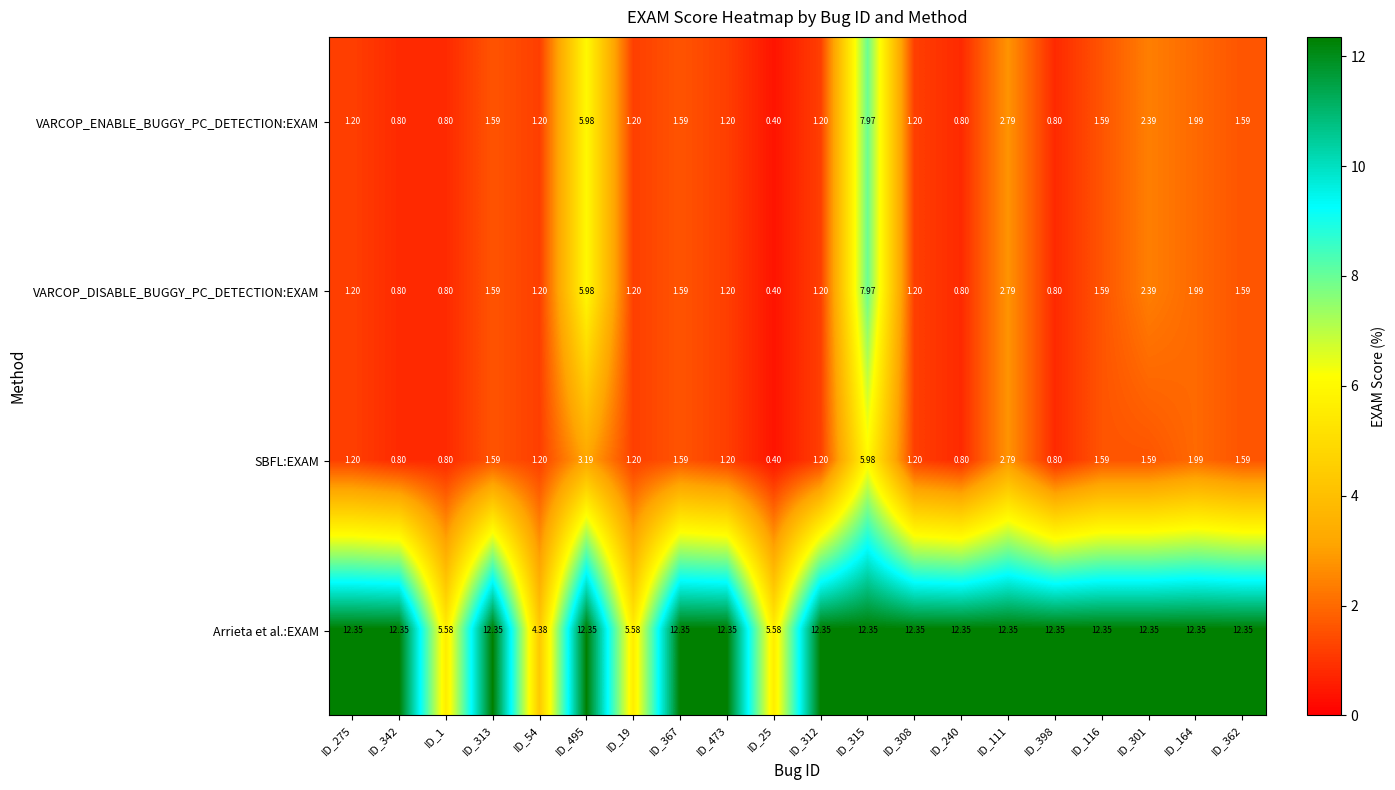

Which series has the largest total across all categories?

Arrieta et al.:EXAM